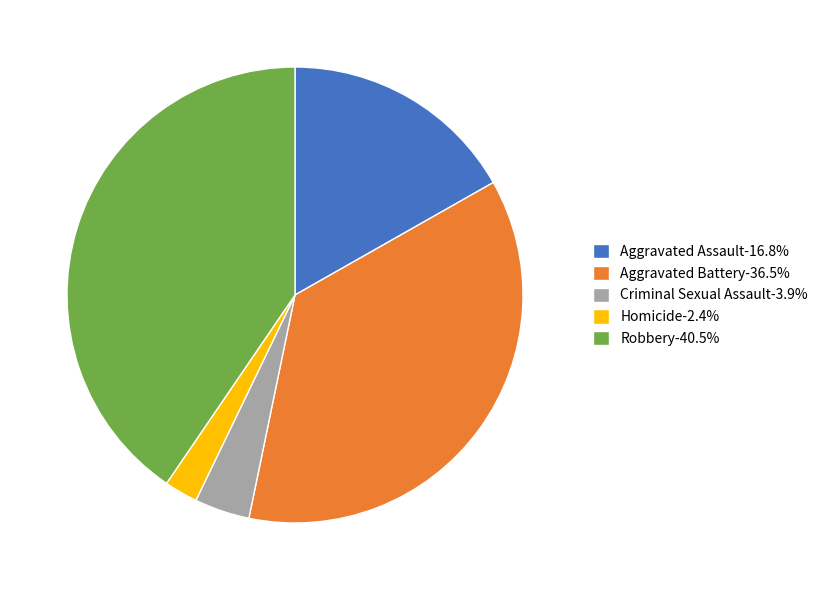

Is there a majority slice in this chart?

No